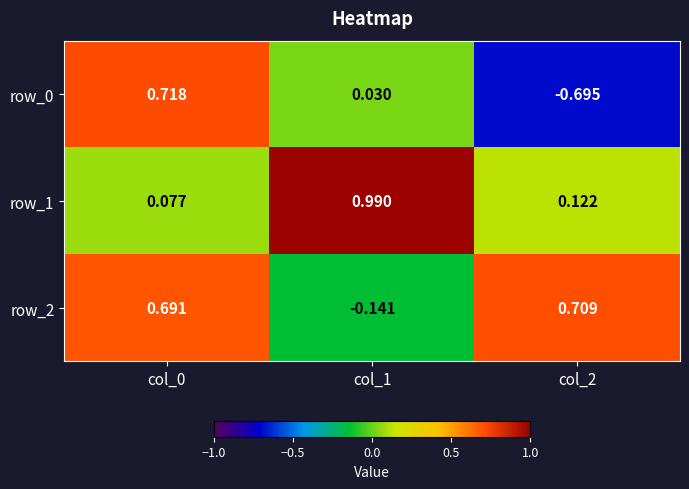

Count the number of categories in the chart.

3